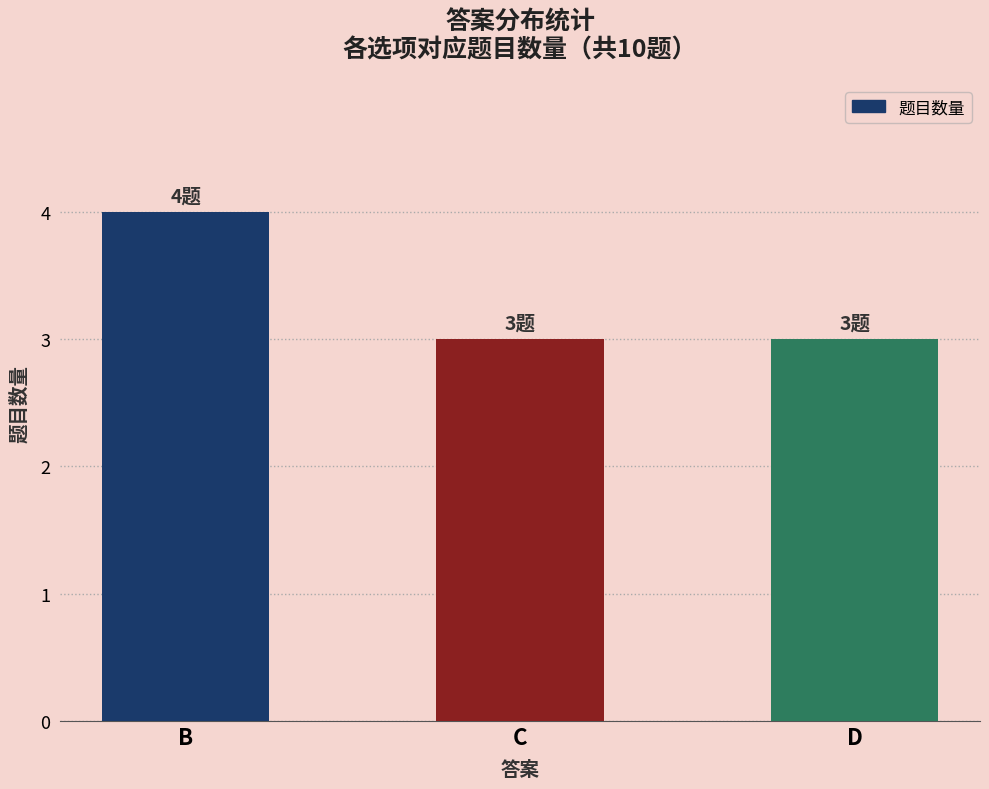

How many values are between 3 and 4?

3